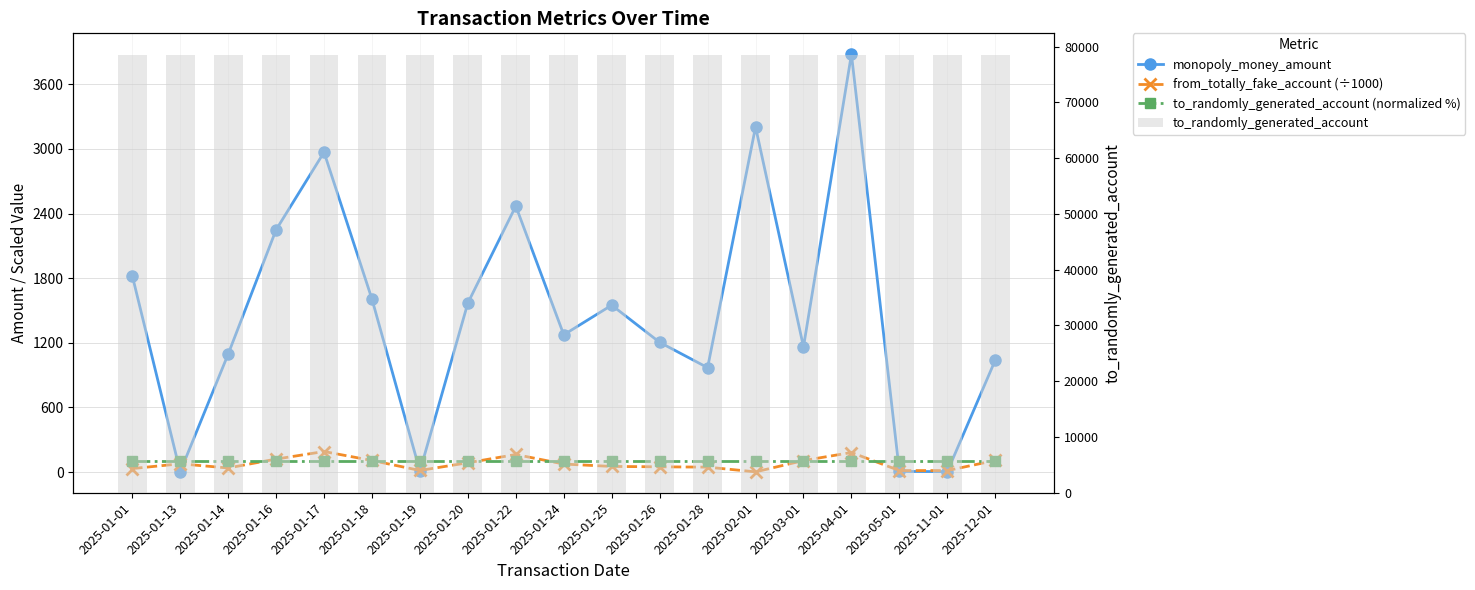

What is the difference between the highest and lowest values at 2025-01-18?

78370.0